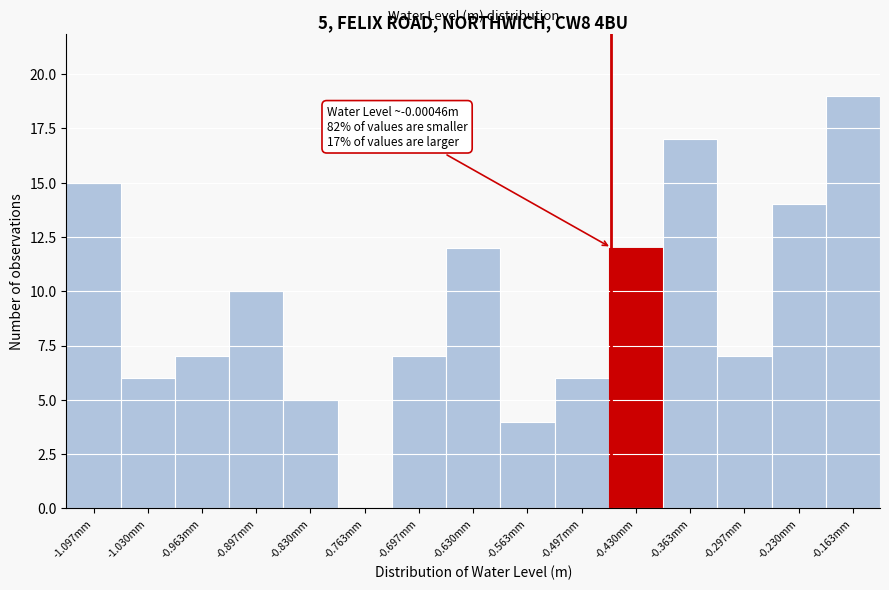

Reading left to right, list all the values displayed in this chart.

-1.097mm=15	-1.030mm=6	-0.963mm=7	-0.897mm=10	-0.830mm=5	-0.763mm=0	-0.697mm=7	-0.630mm=12	-0.563mm=4	-0.497mm=6	-0.430mm=12	-0.363mm=17	-0.297mm=7	-0.230mm=14	-0.163mm=19